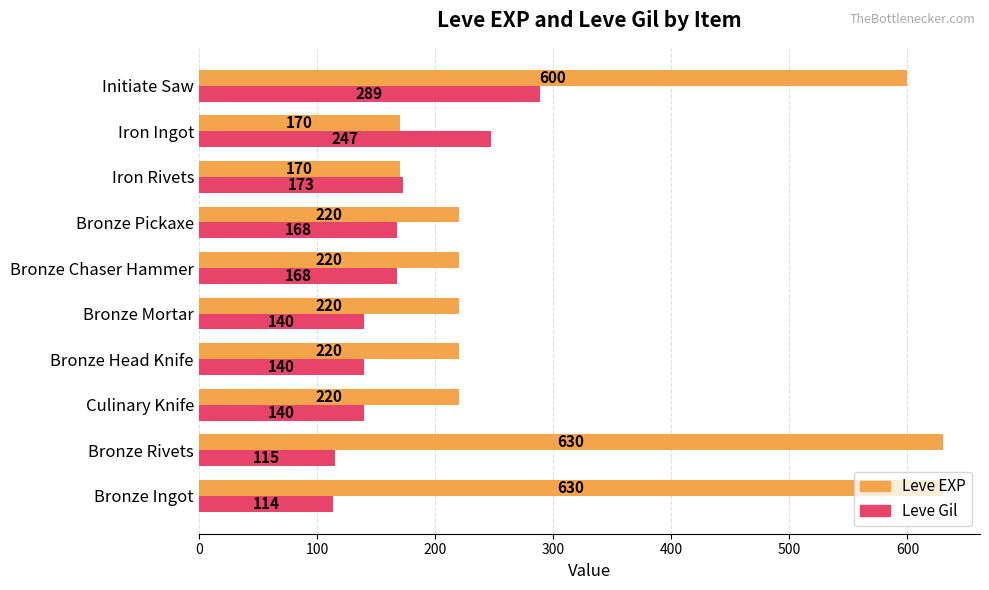

Between Culinary Knife and Iron Rivets, which series saw the biggest shift?

Leve EXP